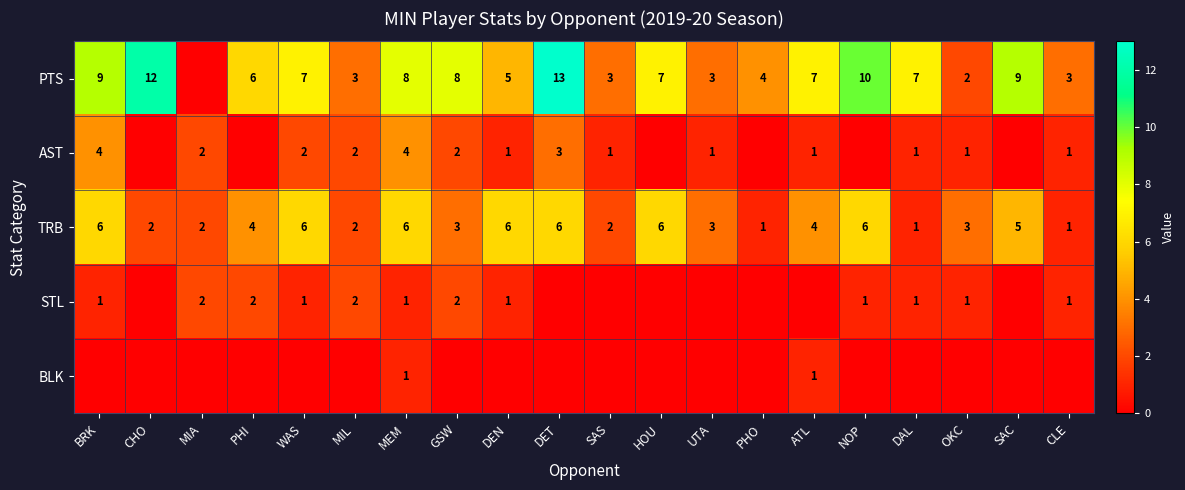

Read the TRB value at ATL.

4